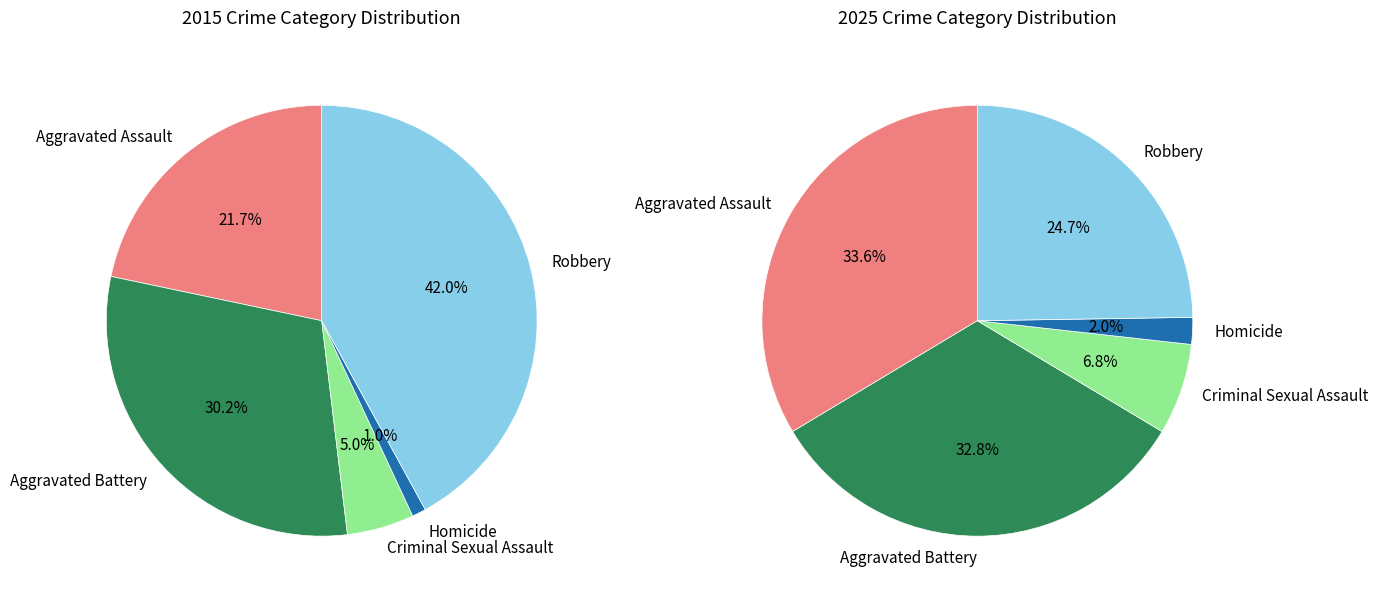

To the nearest percent, what is the average slice percentage?

20%